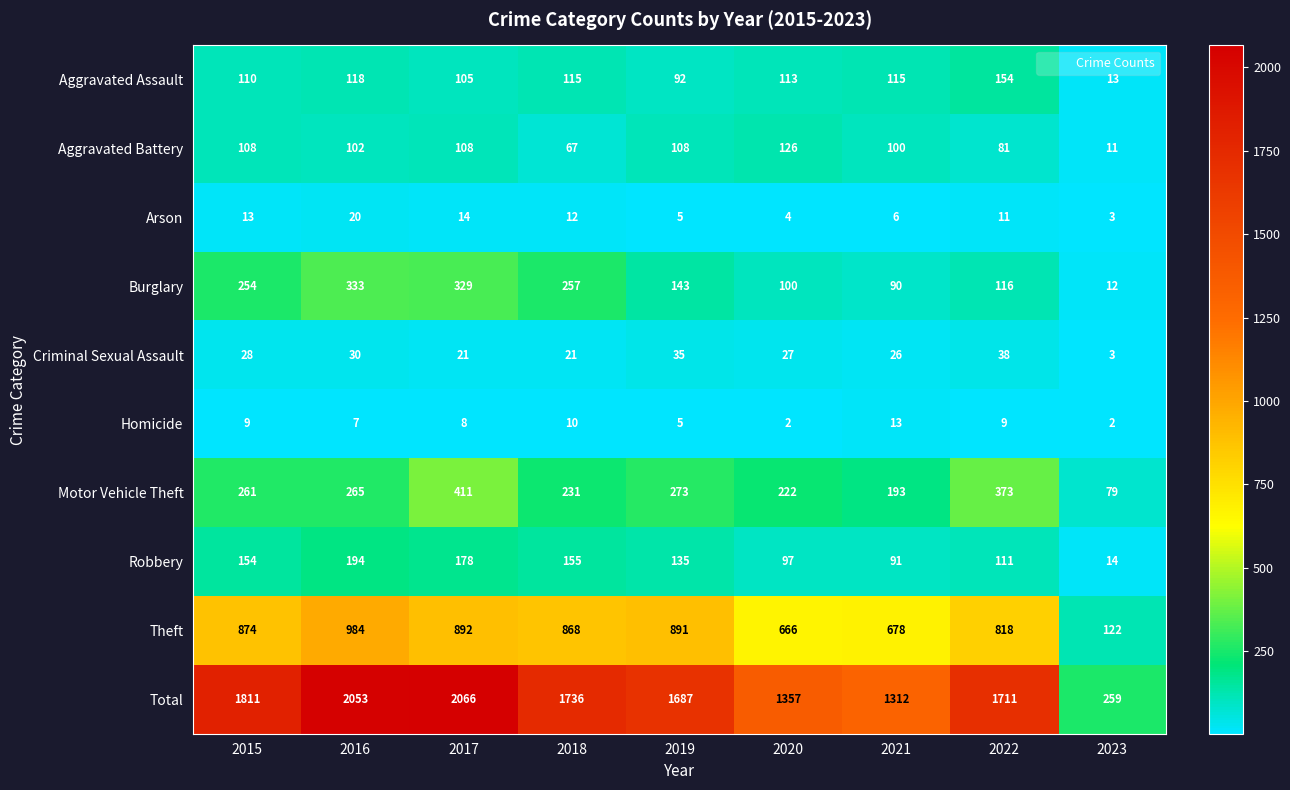

What is the difference between the Criminal Sexual Assault values at 2018 and 2023?

18